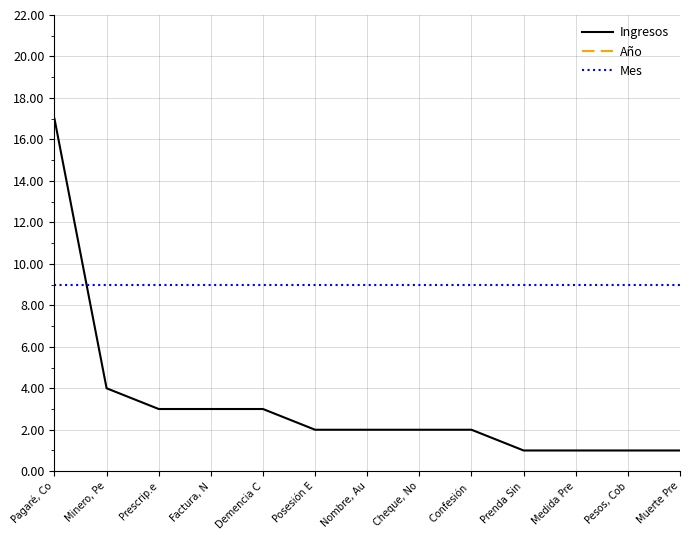

The Mes series shows 9 at Demencia C. True or false?

True